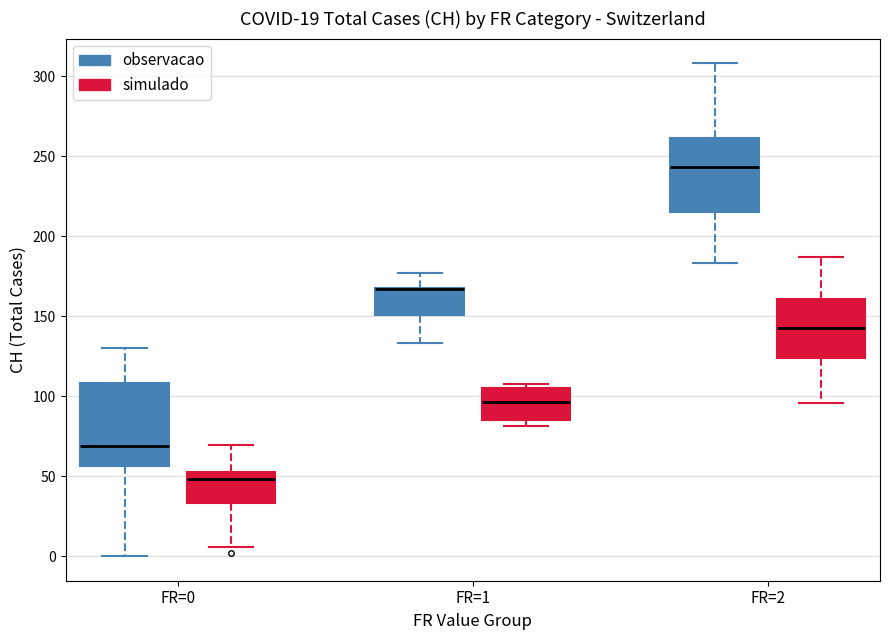

Comparing the boxes themselves (not the whiskers), which one is the tallest?

FR=0 (observacao)